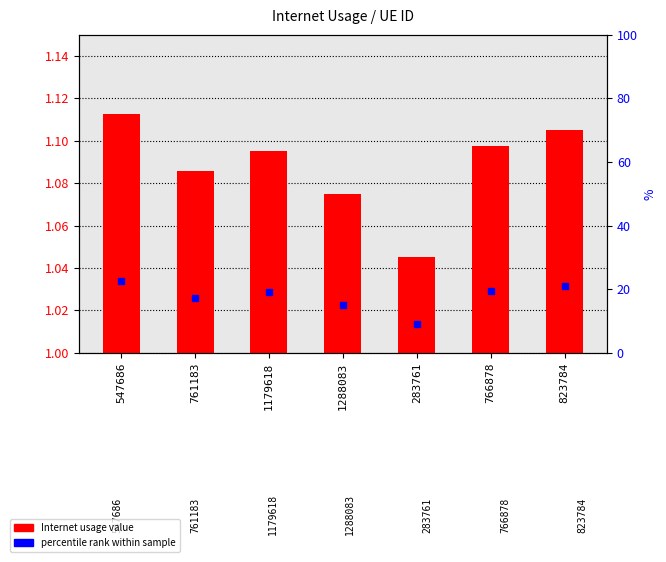

How many data points does each series have?

7